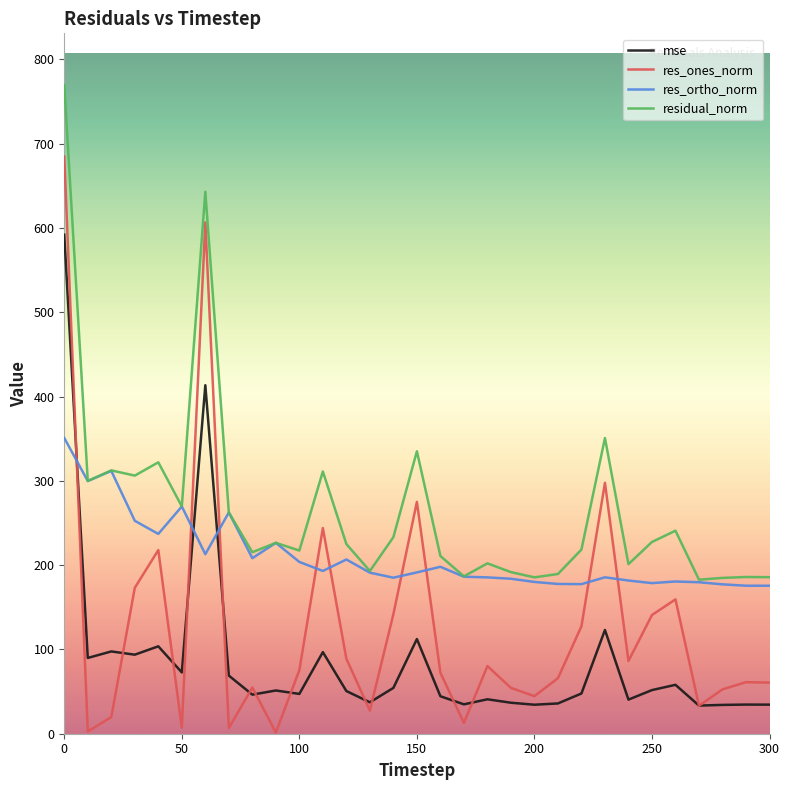

How many intersections are there between res_ortho_norm and res_ones_norm?

9